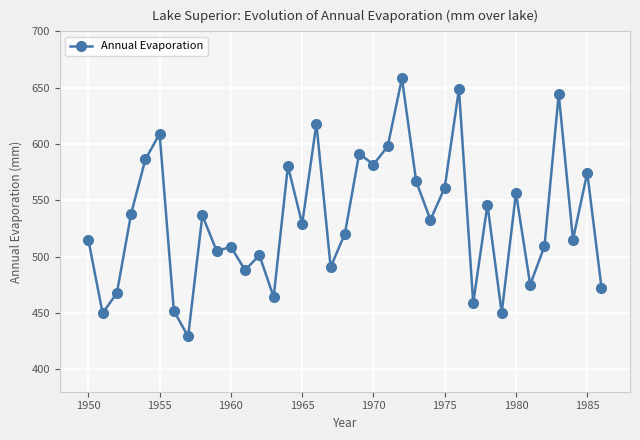

What is the value of the 36th point from the left?

574.5